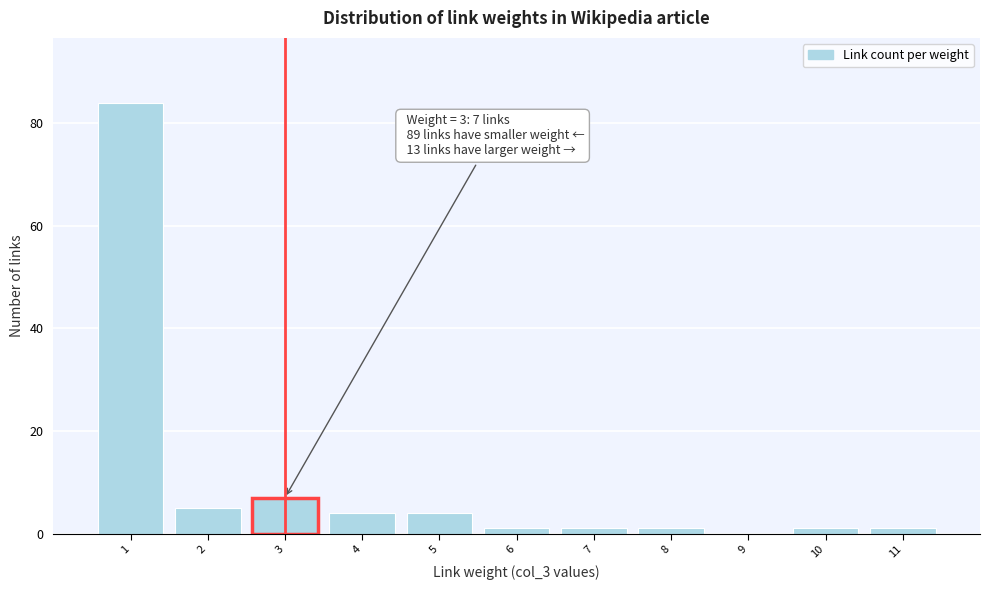

Over which range of the x-axis is the bar tallest?

0.5 to 1.5